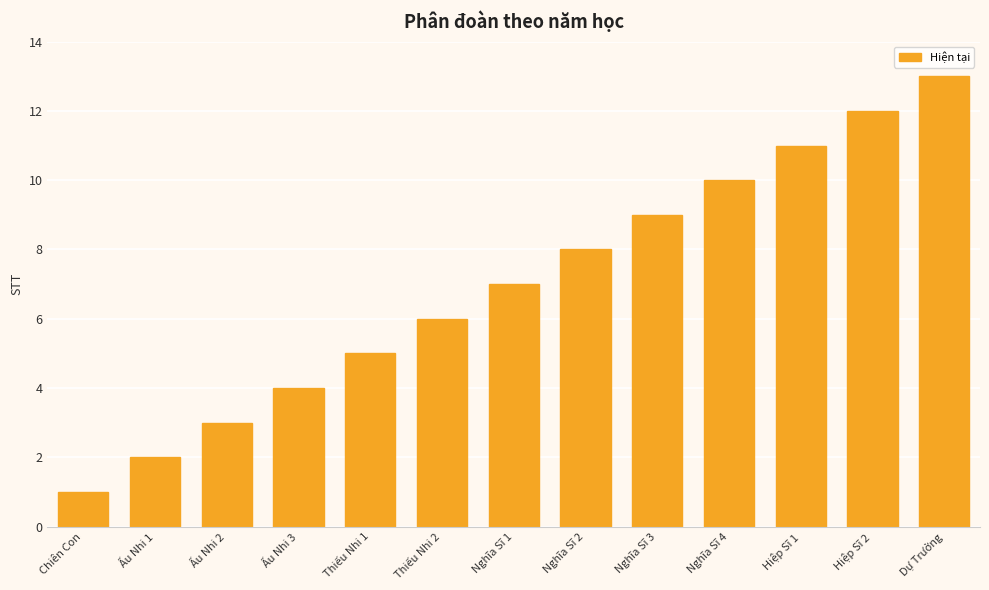

Are the bars grouped side by side (vs. stacked)?

No